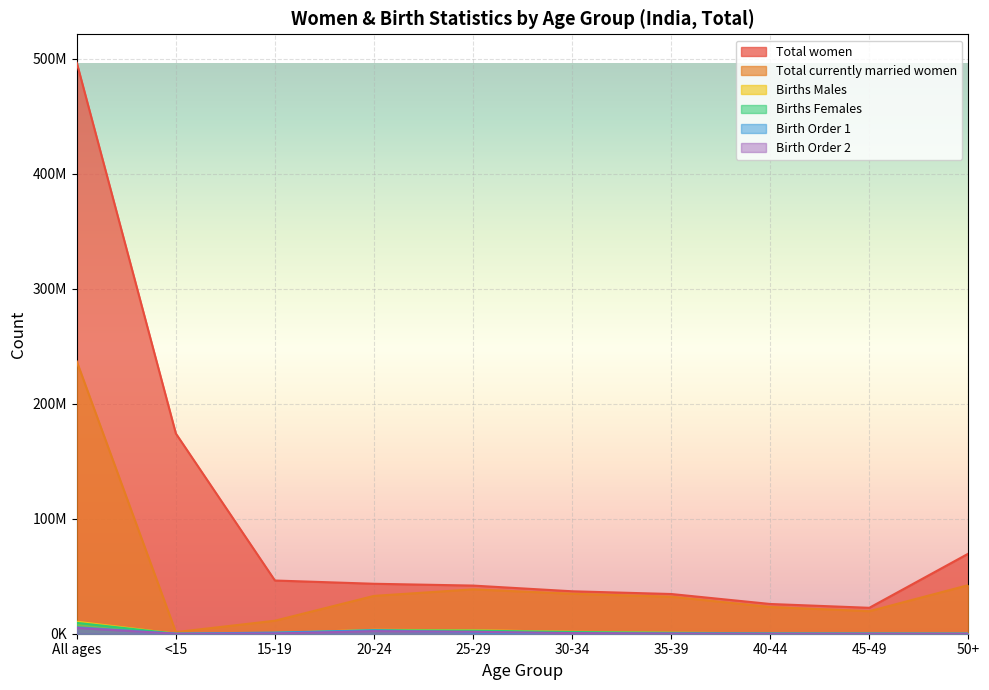

What is the label of the 9th point from the right?

<15